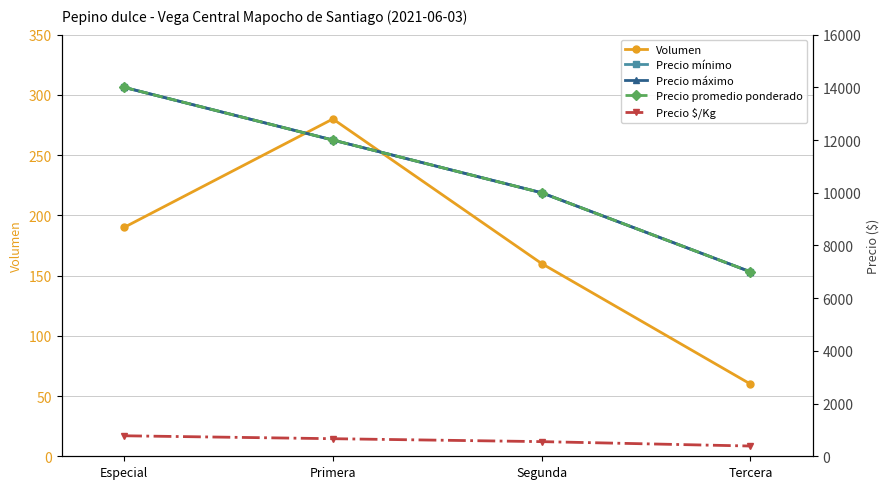

Which label corresponds to the largest value in the chart?

Especial